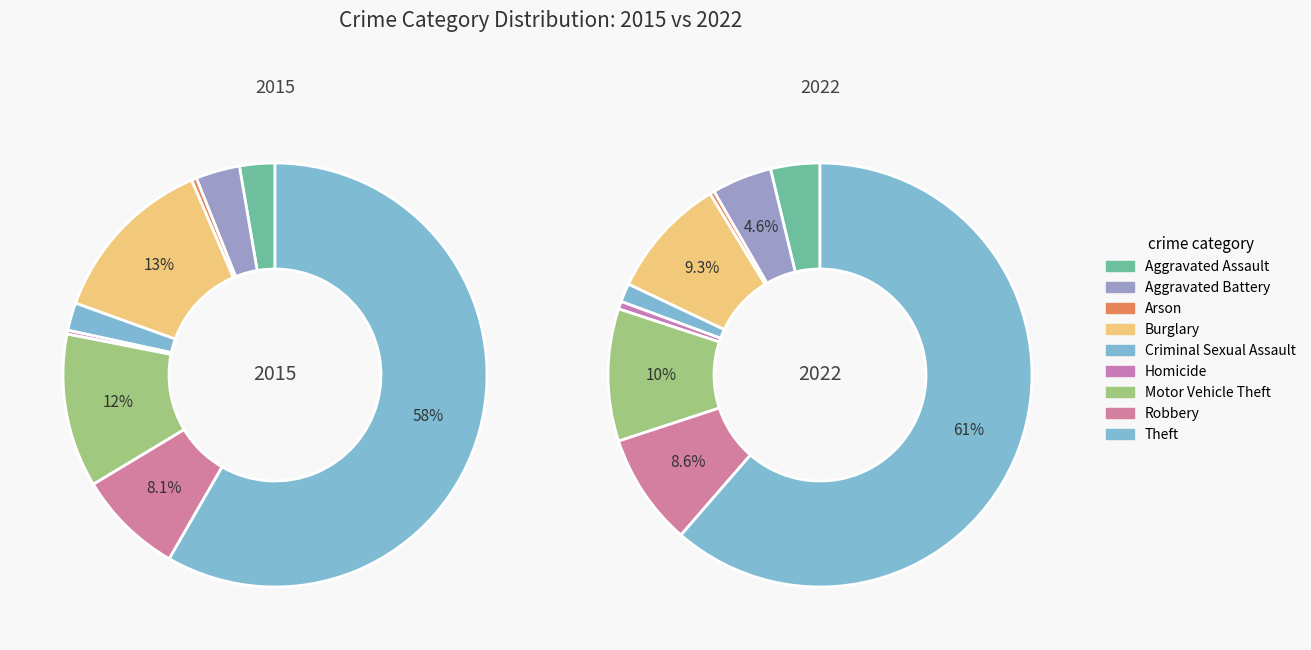

How many segments does this pie chart have?

9